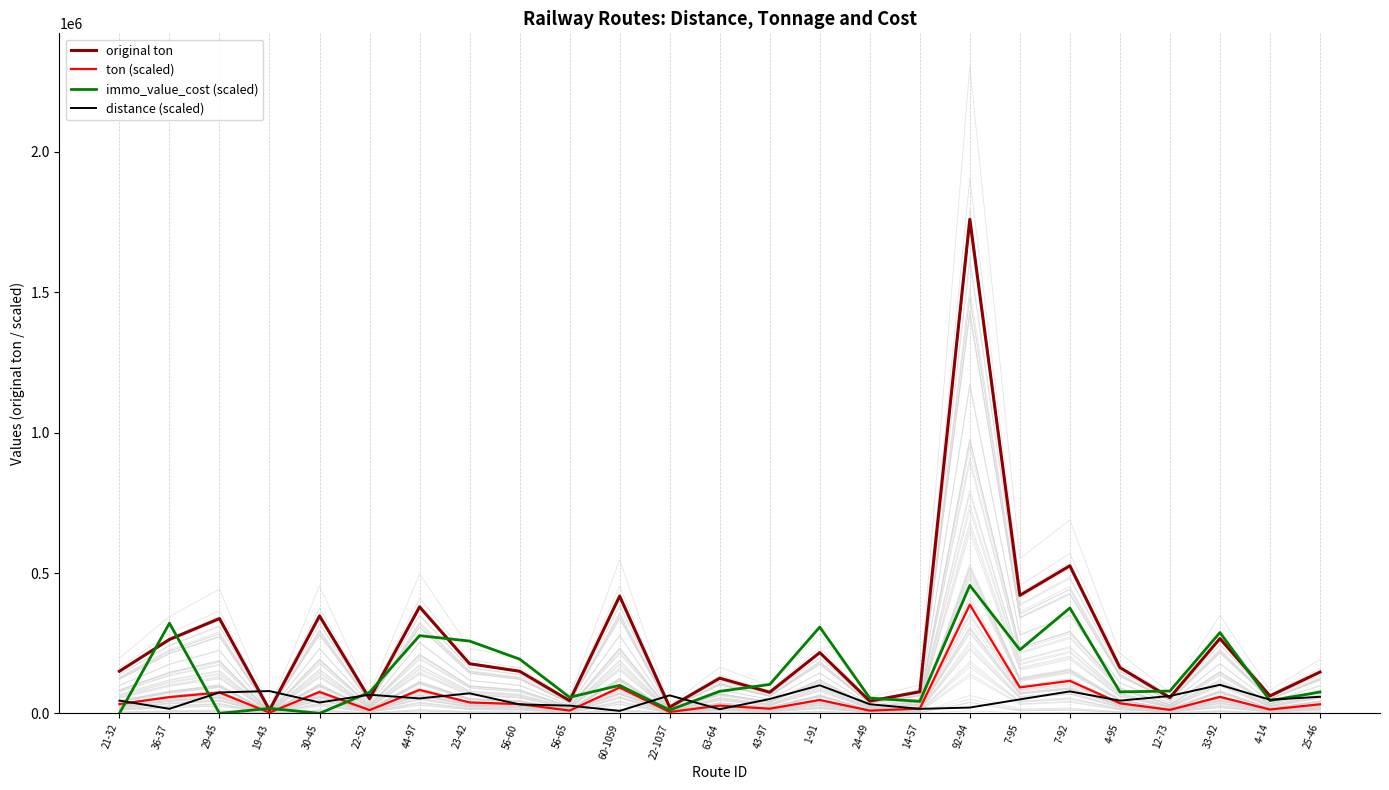

Which series has the widest spread of values?

original ton